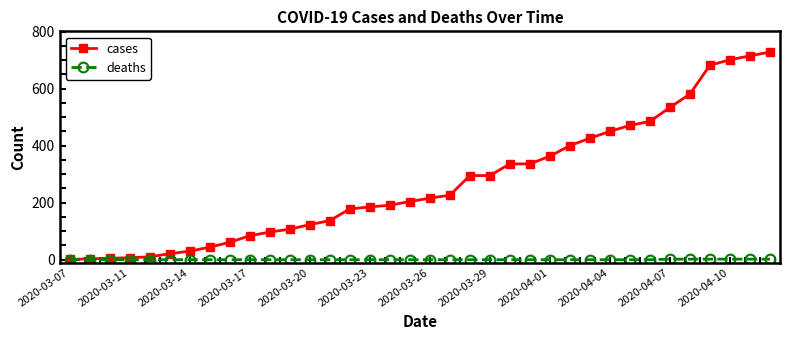

Which series has the largest range (max minus min)?

cases